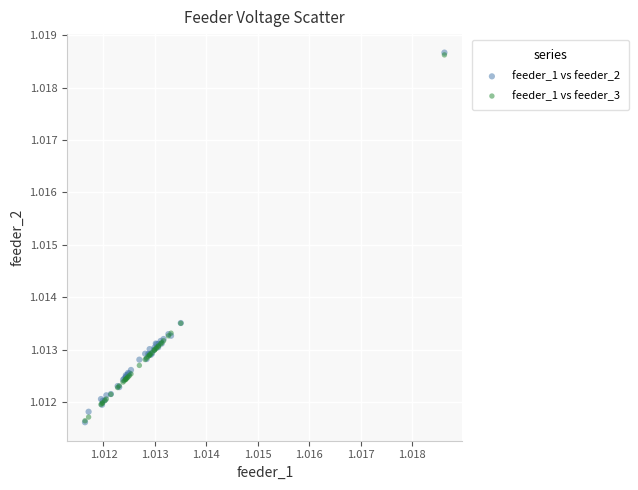

Which series has the largest Y range (max minus min)?

feeder_1 vs feeder_2